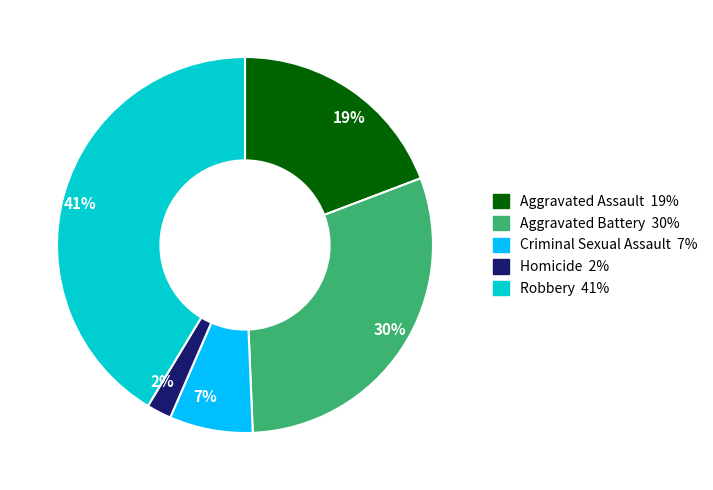

Does any single category account for the majority?

No